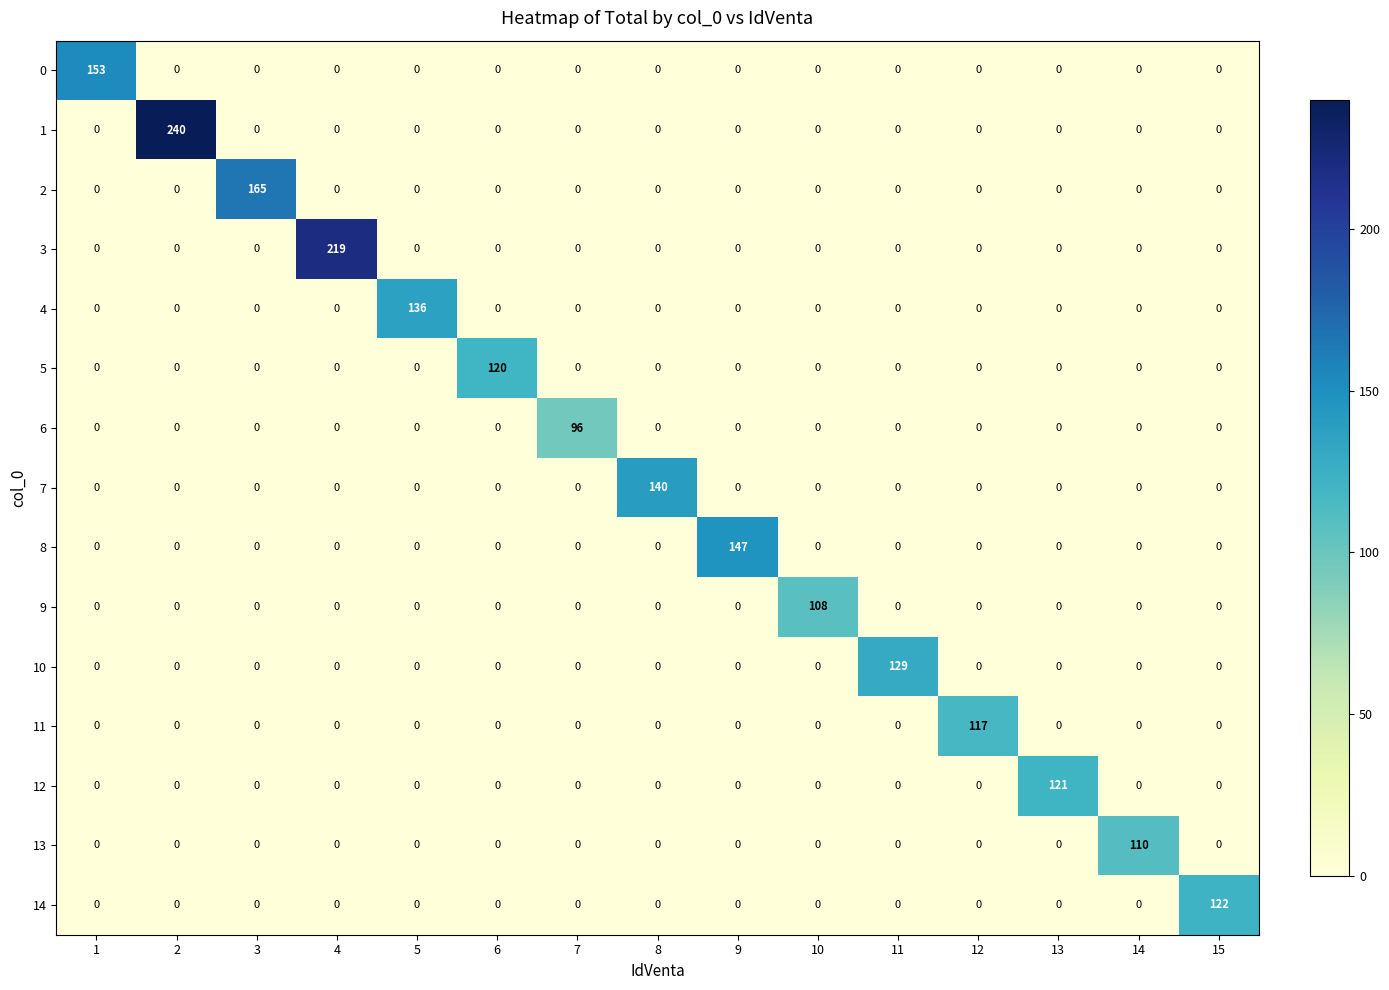

At which label does 5 reach its peak?

6